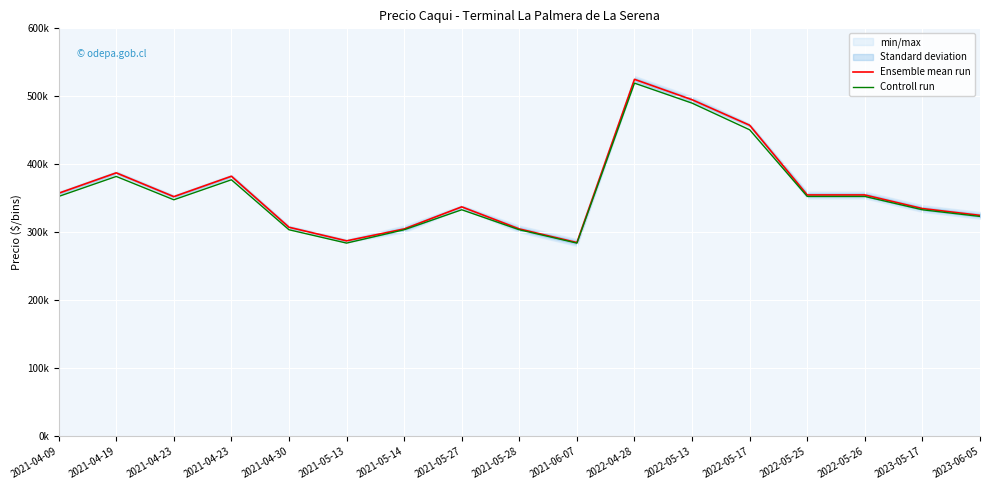

Is it true that Controll run equals 209616 at 2022-04-28?

False